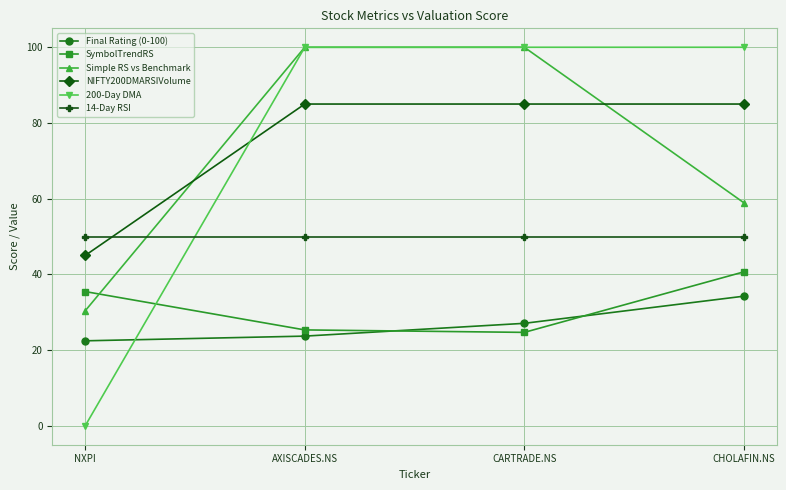

Count the number of data series in this chart.

6